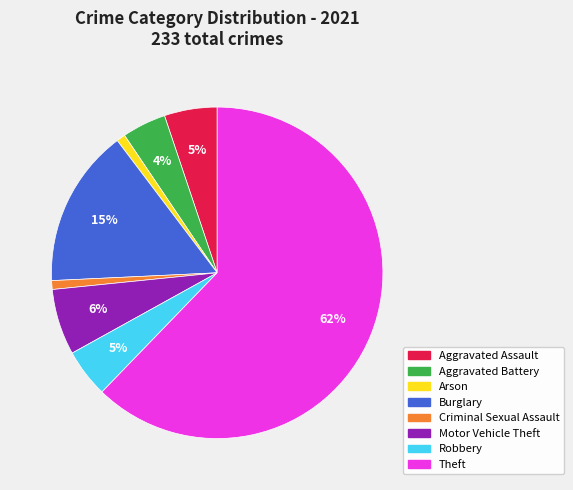

What is the largest slice in the pie chart?

Theft